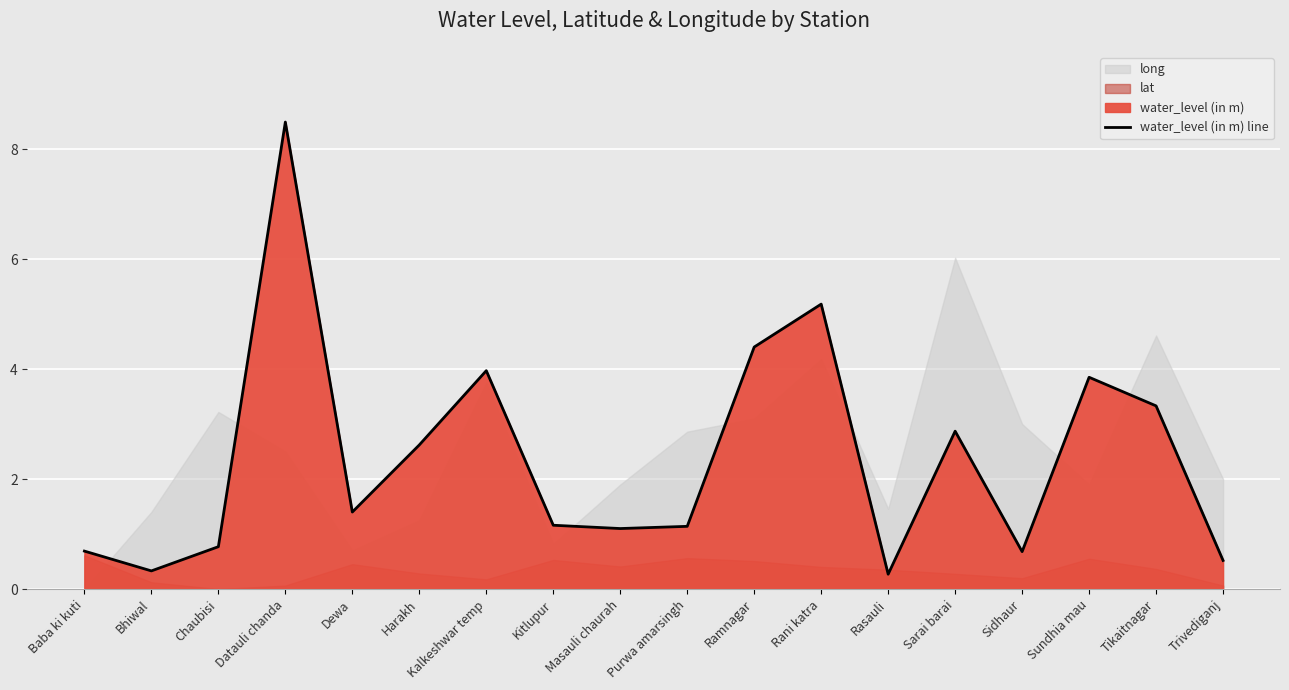

What is the change in value from Rasauli to Tikaitnagar?

+3.1